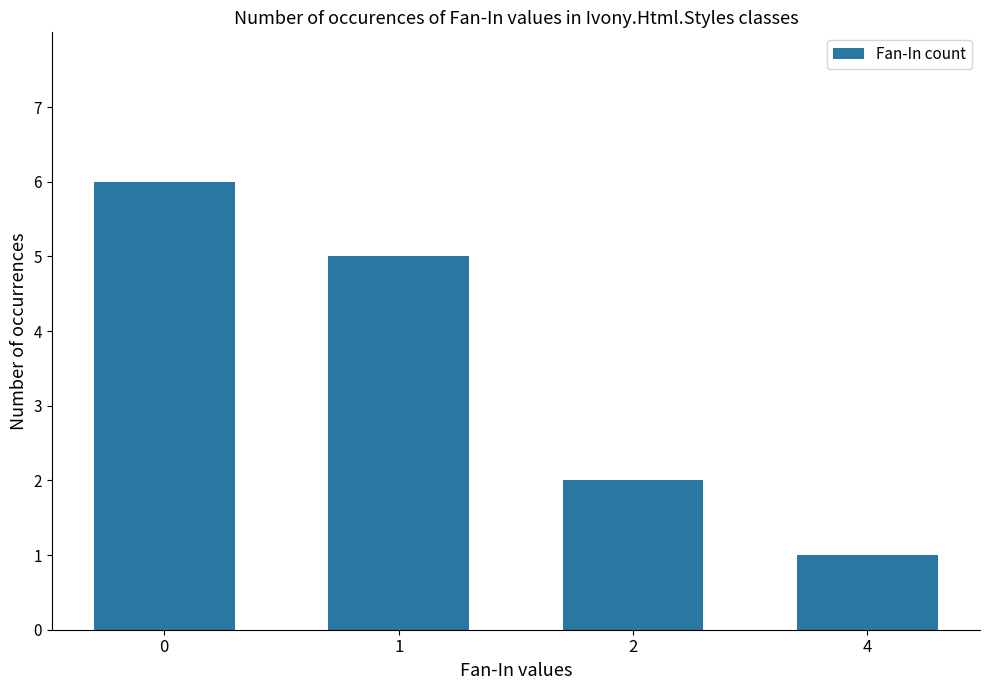

How many bars are there in total?

4